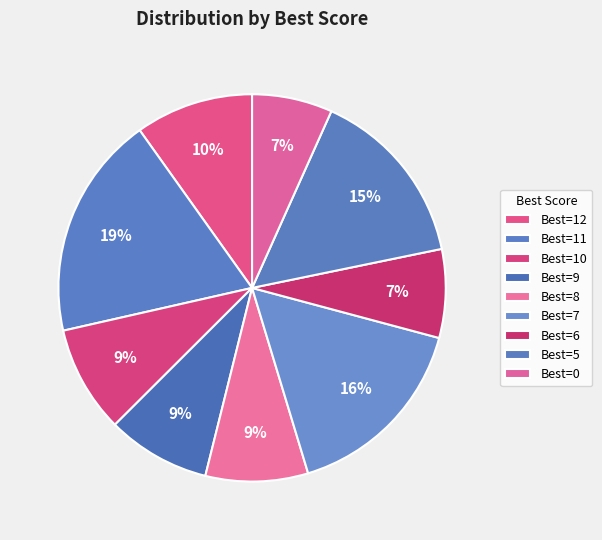

How many slices are in this pie chart?

9